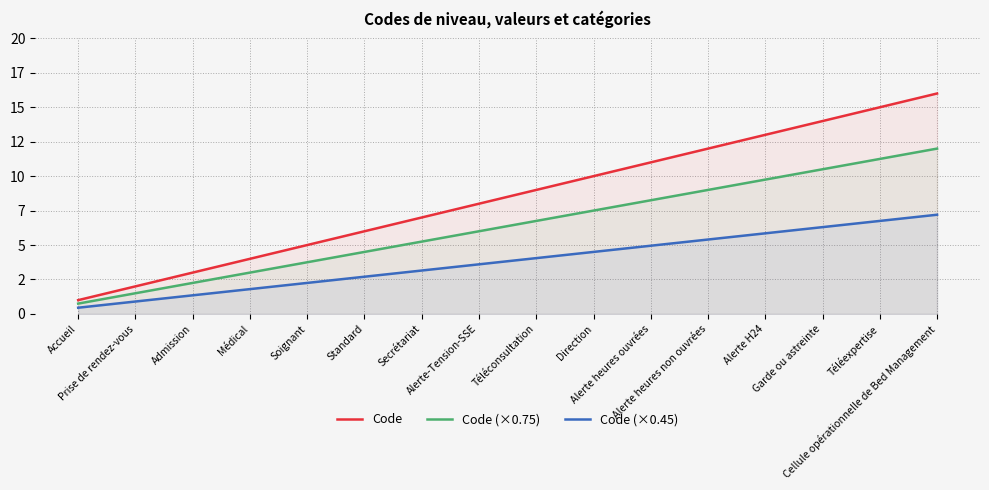

Is it true that Code (×0.75) equals 14.1 at Alerte heures ouvrées?

False